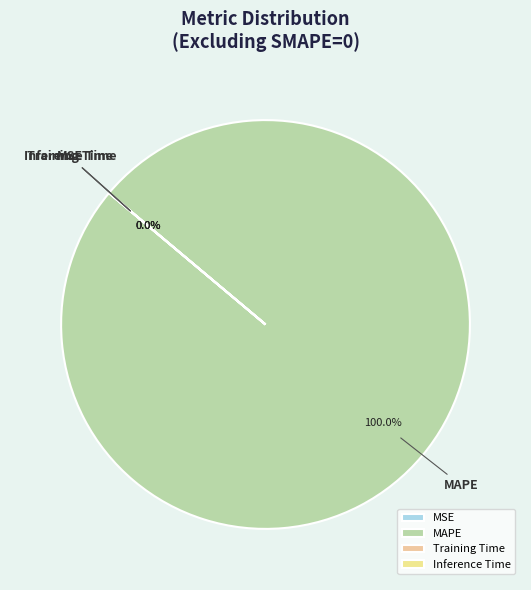

Does MAPE account for over 50% of the chart?

Yes